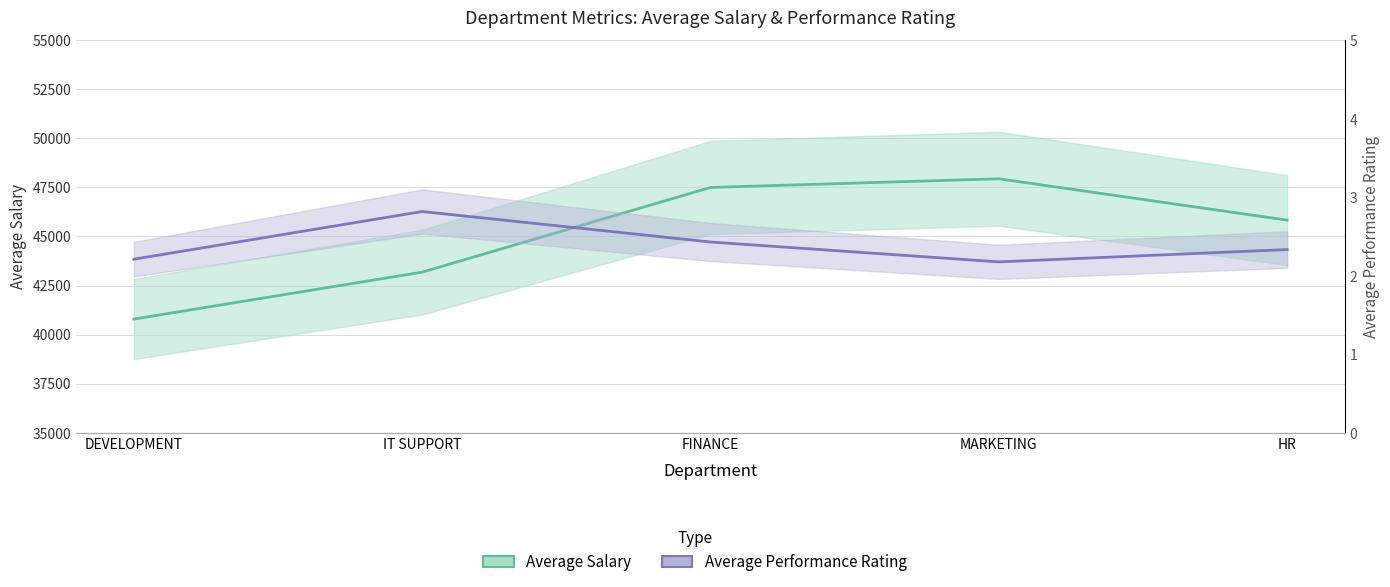

How many lines are shown in the chart?

2